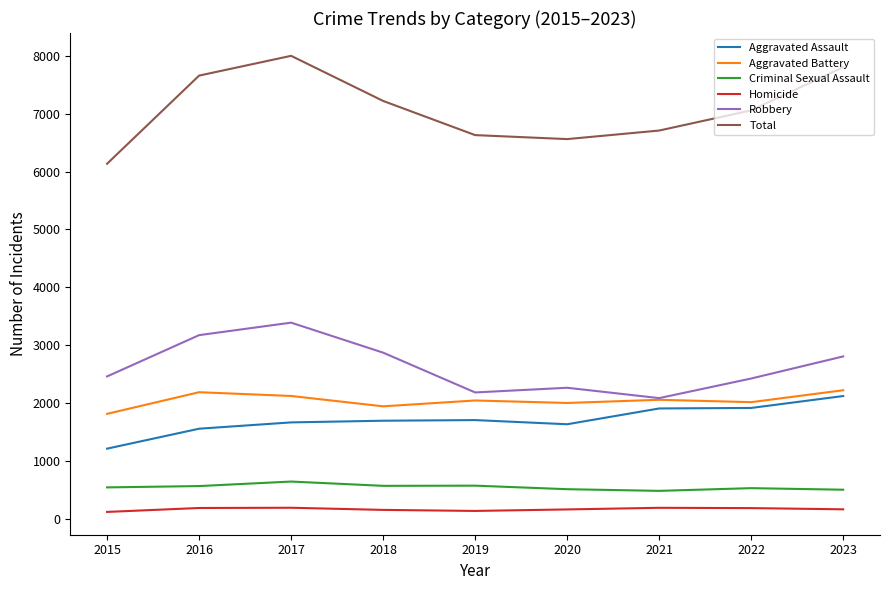

What are all the series names shown in the legend?

Aggravated Assault, Aggravated Battery, Criminal Sexual Assault, Homicide, Robbery, Total